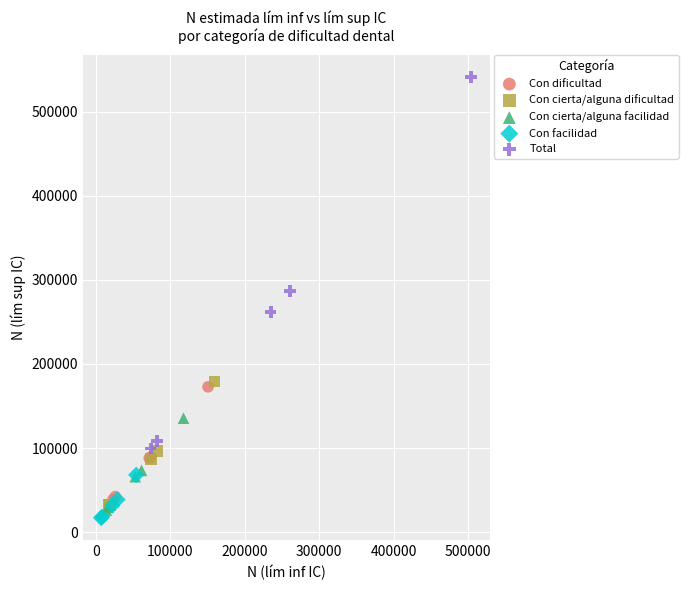

Which series has the largest Y range (max minus min)?

Total